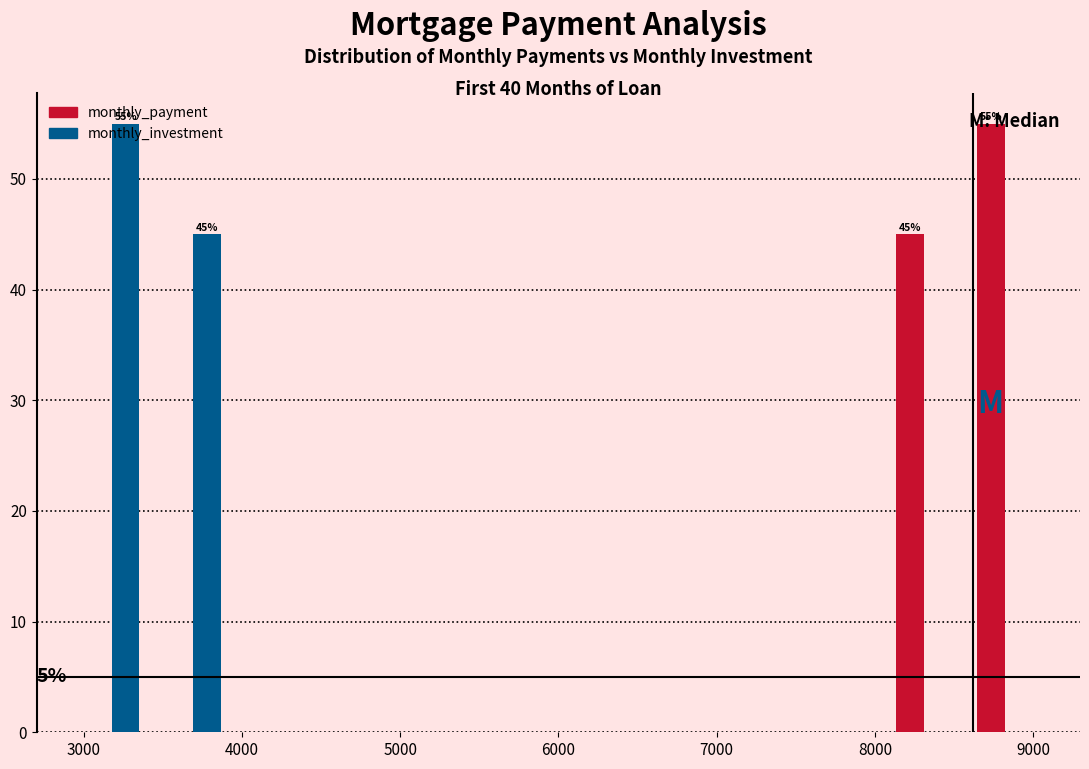

In the monthly_payment series, which range on the x-axis has the tallest bar?

8600 to 9100